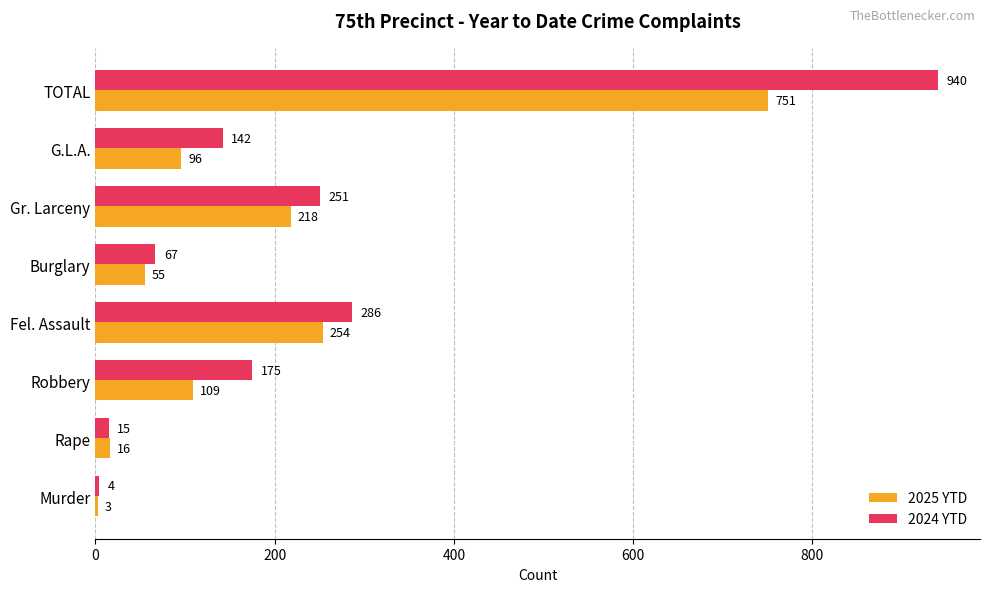

List the series in order of their overall mean, lowest first.

2025 YTD, 2024 YTD